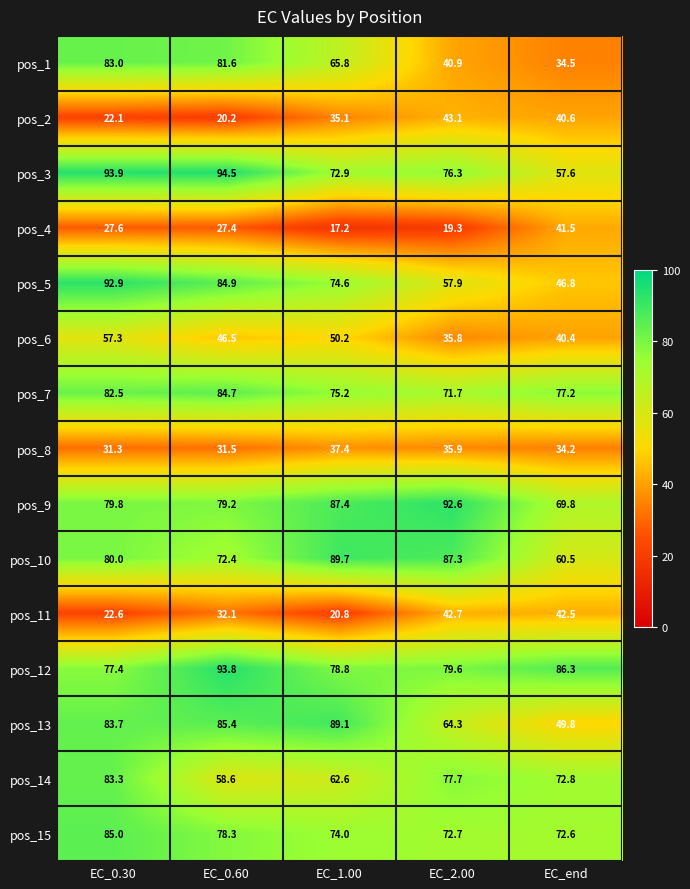

What value does the pos_4 series have at EC_1.00?

17.2